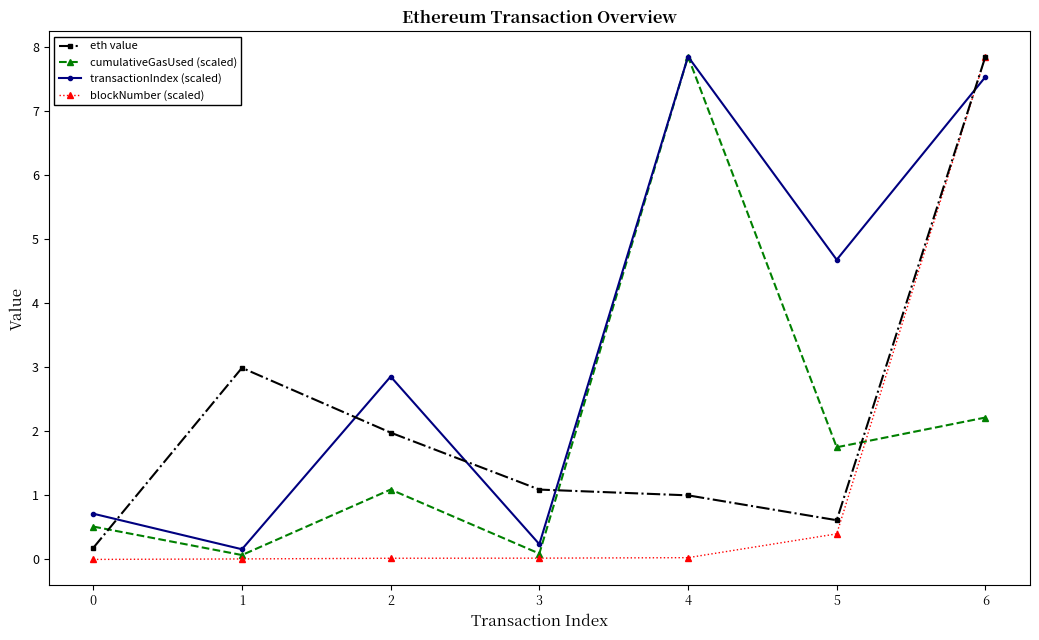

Between 0 and 5, which series saw the biggest shift?

transactionIndex (scaled)